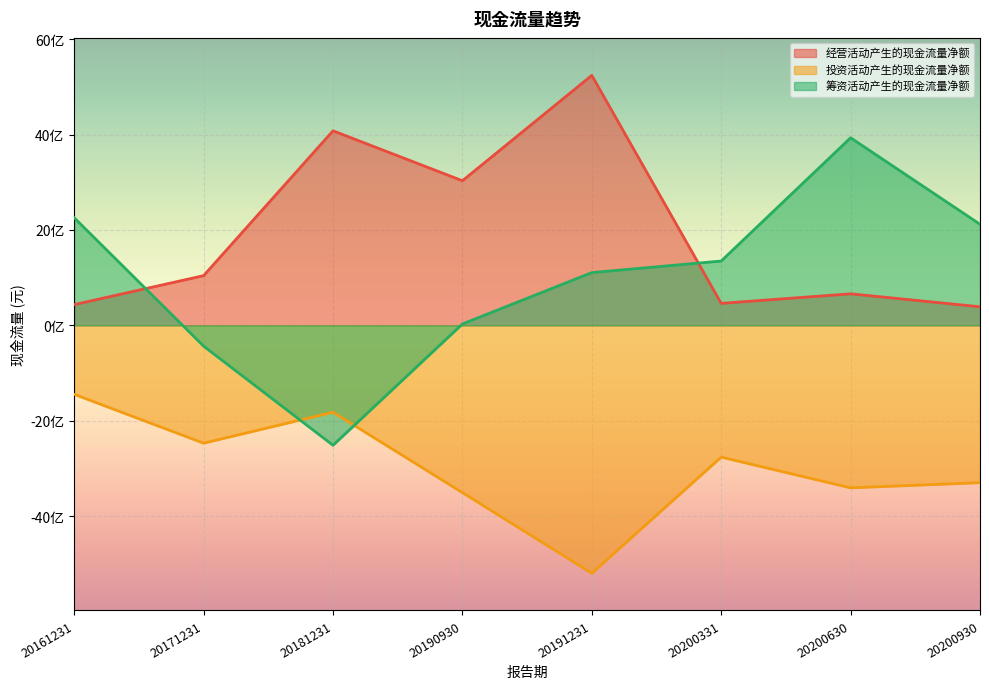

What are all the series names shown in the legend?

经营活动产生的现金流量净额, 投资活动产生的现金流量净额, 筹资活动产生的现金流量净额